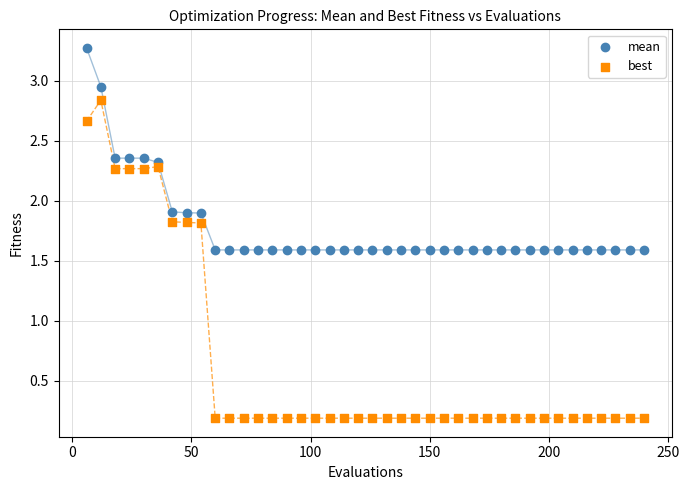

Across all data points, what is the range of Y values (max minus min)?

3.1